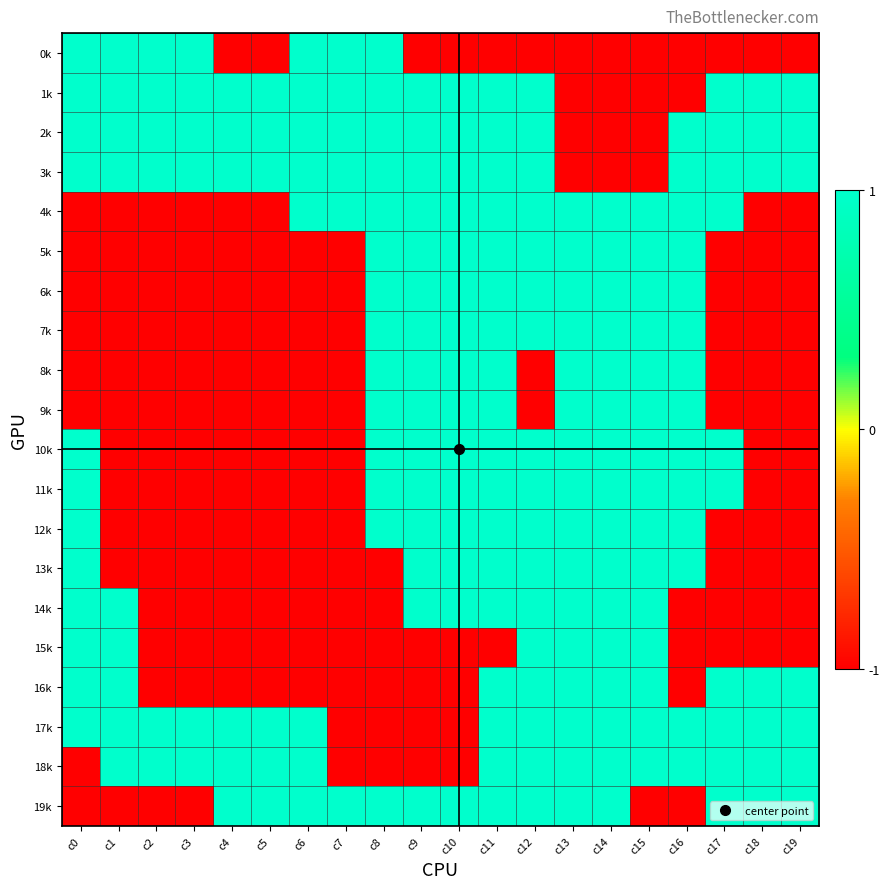

Reading left to right, what are all the values shown in this chart?

0k: c0=1	c1=1	c2=1	c3=1	c4=-1	c5=-1	c6=1	c7=1	c8=1	c9=-1	c10=-1	c11=-1	c12=-1	c13=-1	c14=-1	c15=-1	c16=-1	c17=-1	c18=-1	c19=-1
1k: c0=1	c1=1	c2=1	c3=1	c4=1	c5=1	c6=1	c7=1	c8=1	c9=1	c10=1	c11=1	c12=1	c13=-1	c14=-1	c15=-1	c16=-1	c17=1	c18=1	c19=1
2k: c0=1	c1=1	c2=1	c3=1	c4=1	c5=1	c6=1	c7=1	c8=1	c9=1	c10=1	c11=1	c12=1	c13=-1	c14=-1	c15=-1	c16=1	c17=1	c18=1	c19=1
3k: c0=1	c1=1	c2=1	c3=1	c4=1	c5=1	c6=1	c7=1	c8=1	c9=1	c10=1	c11=1	c12=1	c13=-1	c14=-1	c15=-1	c16=1	c17=1	c18=1	c19=1
4k: c0=-1	c1=-1	c2=-1	c3=-1	c4=-1	c5=-1	c6=1	c7=1	c8=1	c9=1	c10=1	c11=1	c12=1	c13=1	c14=1	c15=1	c16=1	c17=1	c18=-1	c19=-1
5k: c0=-1	c1=-1	c2=-1	c3=-1	c4=-1	c5=-1	c6=-1	c7=-1	c8=1	c9=1	c10=1	c11=1	c12=1	c13=1	c14=1	c15=1	c16=1	c17=-1	c18=-1	c19=-1
6k: c0=-1	c1=-1	c2=-1	c3=-1	c4=-1	c5=-1	c6=-1	c7=-1	c8=1	c9=1	c10=1	c11=1	c12=1	c13=1	c14=1	c15=1	c16=1	c17=-1	c18=-1	c19=-1
7k: c0=-1	c1=-1	c2=-1	c3=-1	c4=-1	c5=-1	c6=-1	c7=-1	c8=1	c9=1	c10=1	c11=1	c12=1	c13=1	c14=1	c15=1	c16=1	c17=-1	c18=-1	c19=-1
8k: c0=-1	c1=-1	c2=-1	c3=-1	c4=-1	c5=-1	c6=-1	c7=-1	c8=1	c9=1	c10=1	c11=1	c12=-1	c13=1	c14=1	c15=1	c16=1	c17=-1	c18=-1	c19=-1
9k: c0=-1	c1=-1	c2=-1	c3=-1	c4=-1	c5=-1	c6=-1	c7=-1	c8=1	c9=1	c10=1	c11=1	c12=-1	c13=1	c14=1	c15=1	c16=1	c17=-1	c18=-1	c19=-1
10k: c0=1	c1=-1	c2=-1	c3=-1	c4=-1	c5=-1	c6=-1	c7=-1	c8=1	c9=1	c10=1	c11=1	c12=1	c13=1	c14=1	c15=1	c16=1	c17=1	c18=-1	c19=-1
11k: c0=1	c1=-1	c2=-1	c3=-1	c4=-1	c5=-1	c6=-1	c7=-1	c8=1	c9=1	c10=1	c11=1	c12=1	c13=1	c14=1	c15=1	c16=1	c17=1	c18=-1	c19=-1
12k: c0=1	c1=-1	c2=-1	c3=-1	c4=-1	c5=-1	c6=-1	c7=-1	c8=1	c9=1	c10=1	c11=1	c12=1	c13=1	c14=1	c15=1	c16=1	c17=-1	c18=-1	c19=-1
13k: c0=1	c1=-1	c2=-1	c3=-1	c4=-1	c5=-1	c6=-1	c7=-1	c8=-1	c9=1	c10=1	c11=1	c12=1	c13=1	c14=1	c15=1	c16=1	c17=-1	c18=-1	c19=-1
14k: c0=1	c1=1	c2=-1	c3=-1	c4=-1	c5=-1	c6=-1	c7=-1	c8=-1	c9=1	c10=1	c11=1	c12=1	c13=1	c14=1	c15=1	c16=-1	c17=-1	c18=-1	c19=-1
15k: c0=1	c1=1	c2=-1	c3=-1	c4=-1	c5=-1	c6=-1	c7=-1	c8=-1	c9=-1	c10=-1	c11=-1	c12=1	c13=1	c14=1	c15=1	c16=-1	c17=-1	c18=-1	c19=-1
16k: c0=1	c1=1	c2=-1	c3=-1	c4=-1	c5=-1	c6=-1	c7=-1	c8=-1	c9=-1	c10=-1	c11=1	c12=1	c13=1	c14=1	c15=1	c16=-1	c17=1	c18=1	c19=1
17k: c0=1	c1=1	c2=1	c3=1	c4=1	c5=1	c6=1	c7=-1	c8=-1	c9=-1	c10=-1	c11=1	c12=1	c13=1	c14=1	c15=1	c16=1	c17=1	c18=1	c19=1
18k: c0=-1	c1=1	c2=1	c3=1	c4=1	c5=1	c6=1	c7=-1	c8=-1	c9=-1	c10=-1	c11=1	c12=1	c13=1	c14=1	c15=1	c16=1	c17=1	c18=1	c19=1
19k: c0=-1	c1=-1	c2=-1	c3=-1	c4=1	c5=1	c6=1	c7=1	c8=1	c9=1	c10=1	c11=1	c12=1	c13=1	c14=1	c15=-1	c16=-1	c17=1	c18=1	c19=1